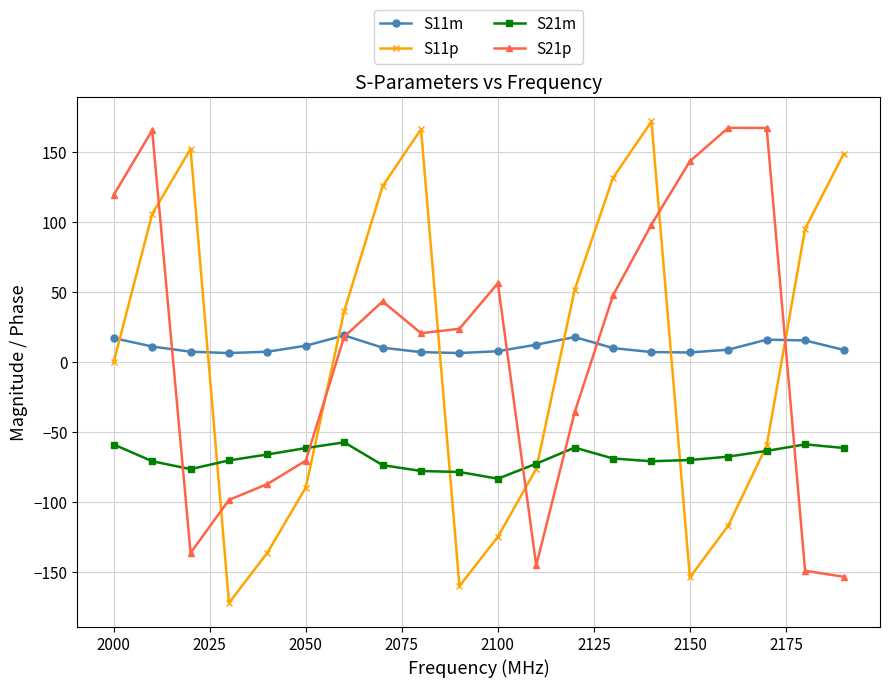

True or false: S21p has more than 2 points higher than both neighbors.

True